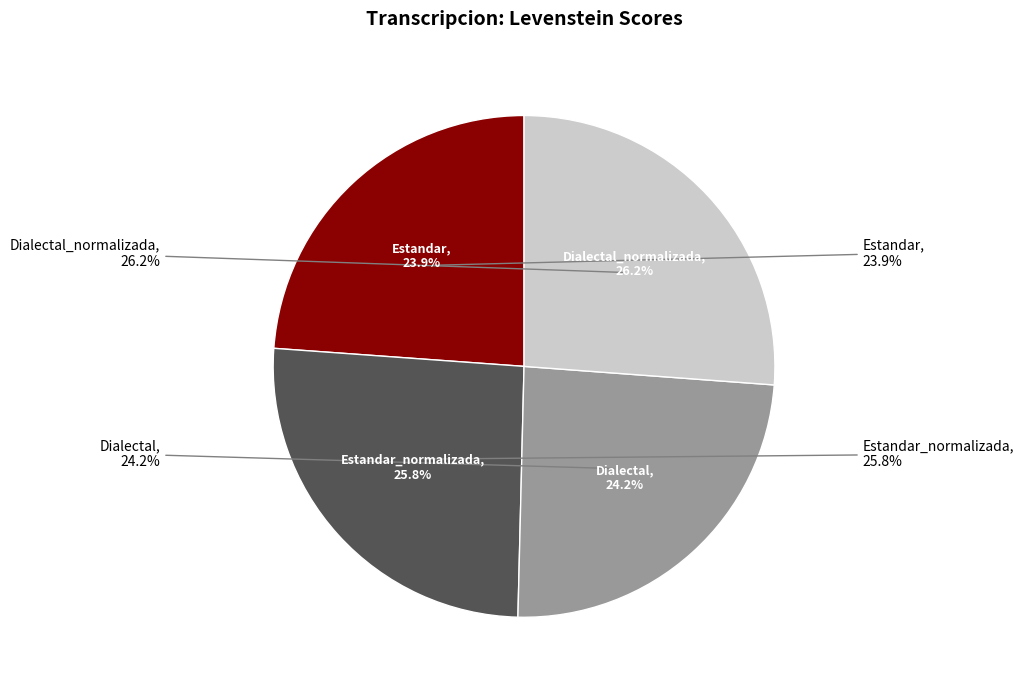

How many slices are in this pie chart?

4